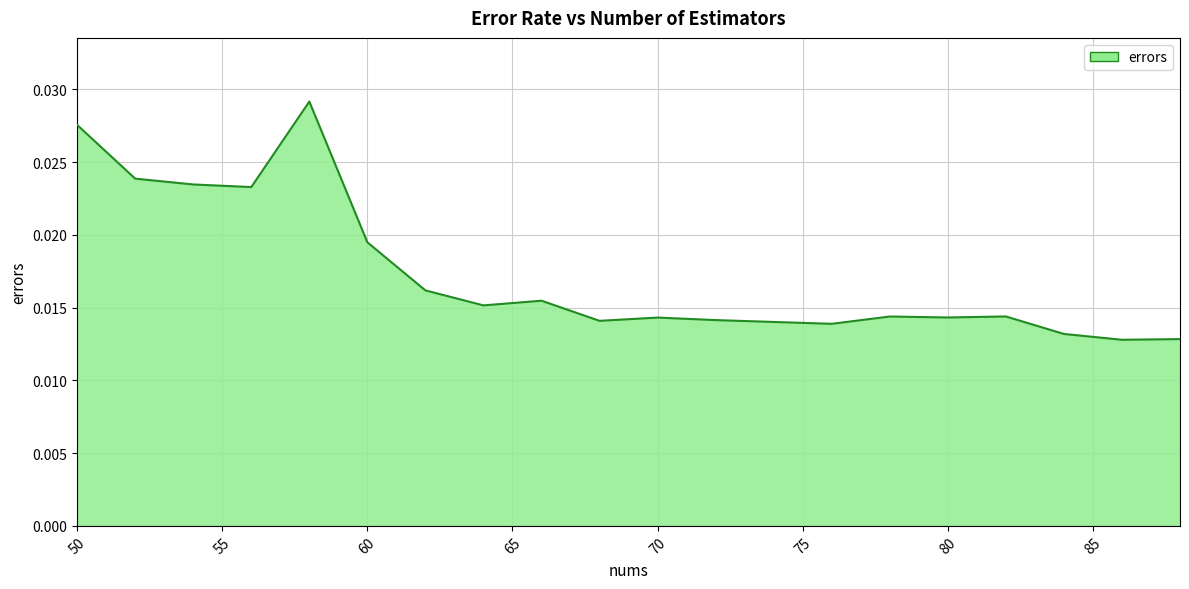

Does the chart have visible grid lines?

Yes